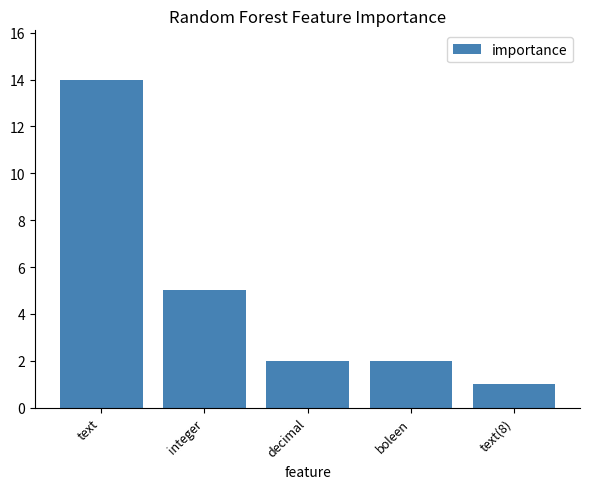

What is the label of the 5th bar from the left?

text(8)